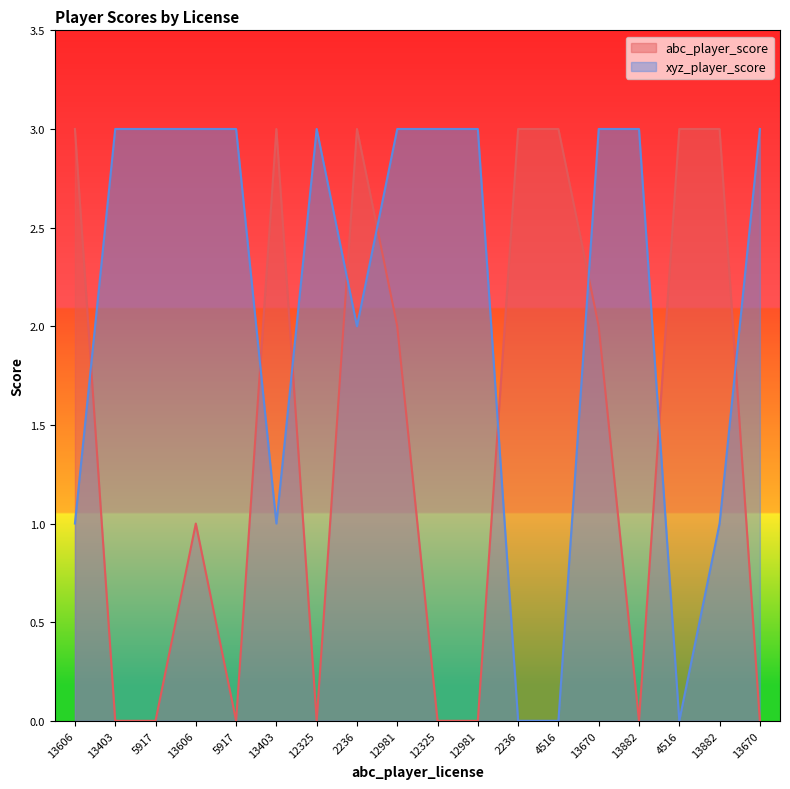

Which series has the widest spread of values?

abc_player_score